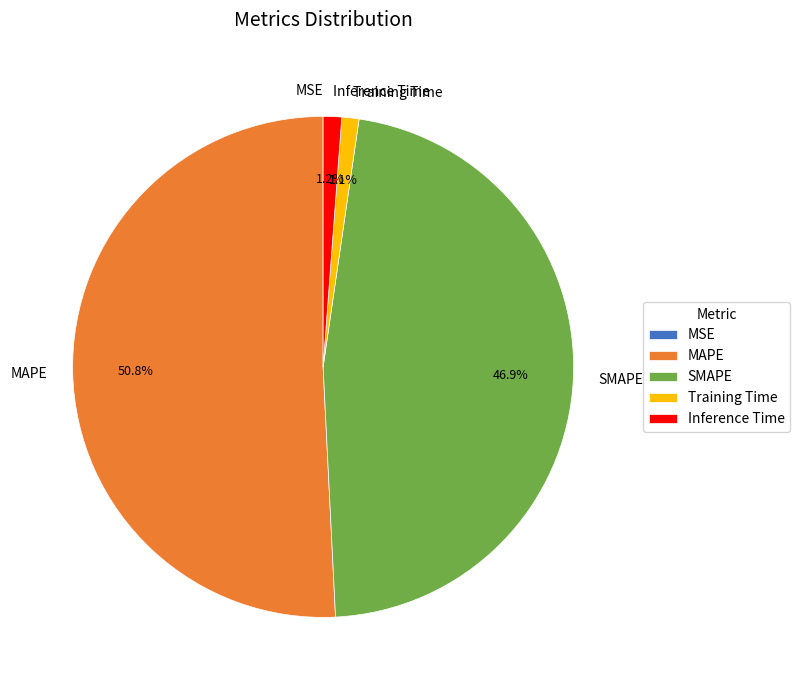

Approximately how many times larger is the value at MAPE compared to SMAPE?

1.1